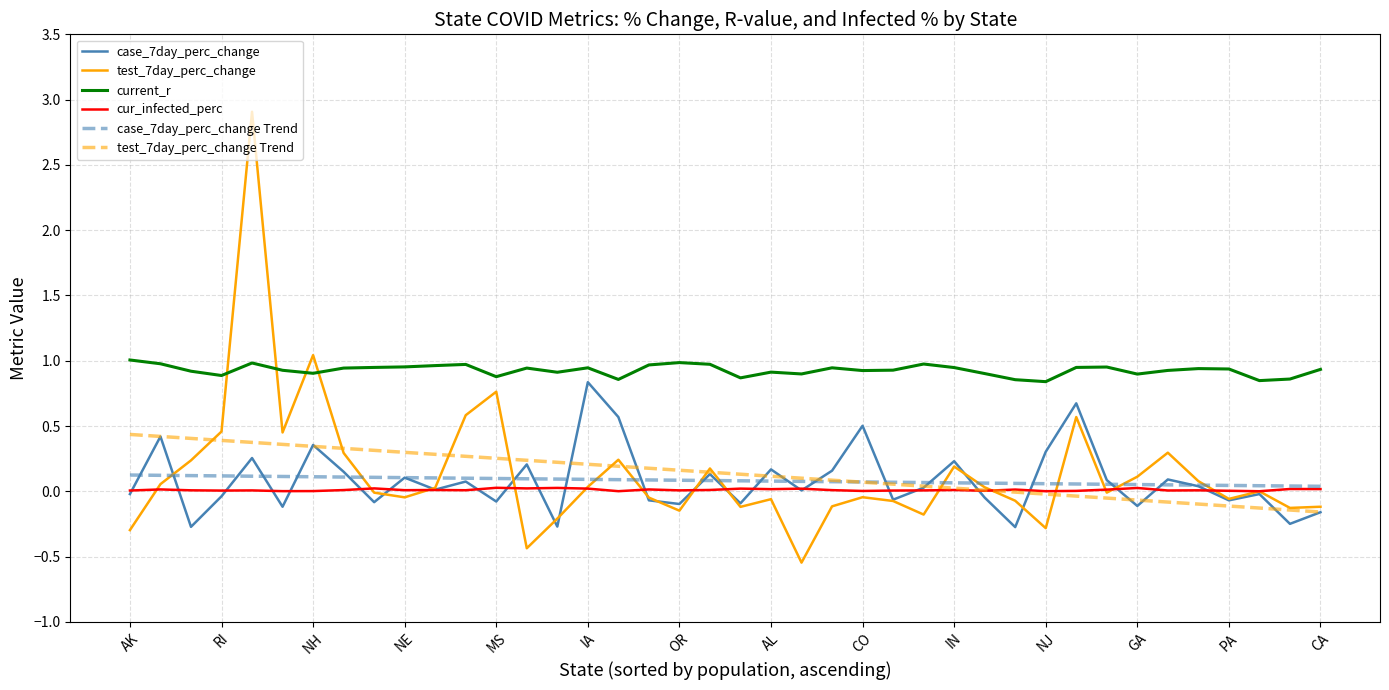

After their last crossing, which series has the higher values: test_7day_perc_change or test_7day_perc_change Trend?

test_7day_perc_change